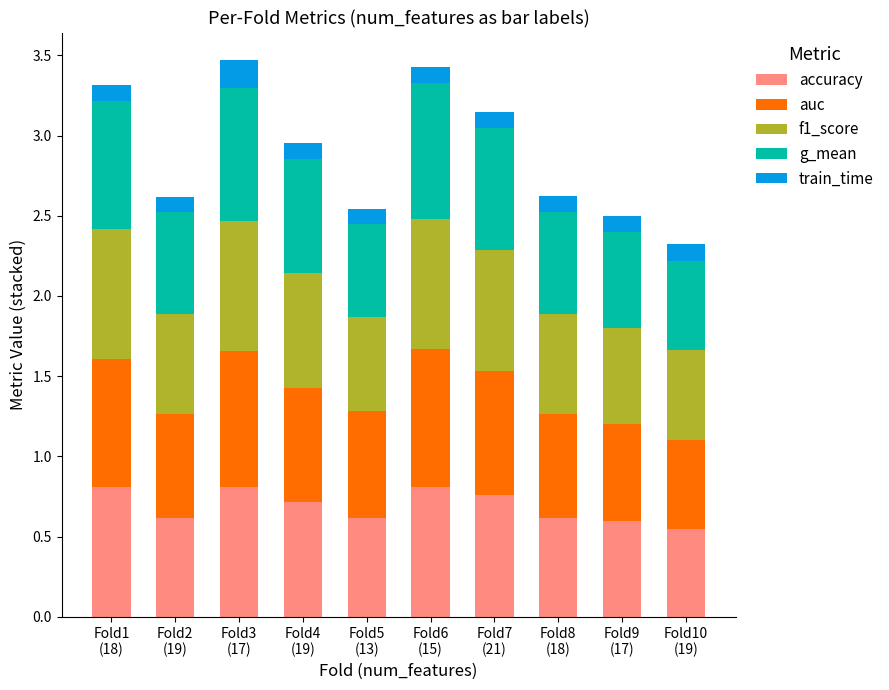

What is the difference between the second highest and minimum values in the accuracy series?

0.3